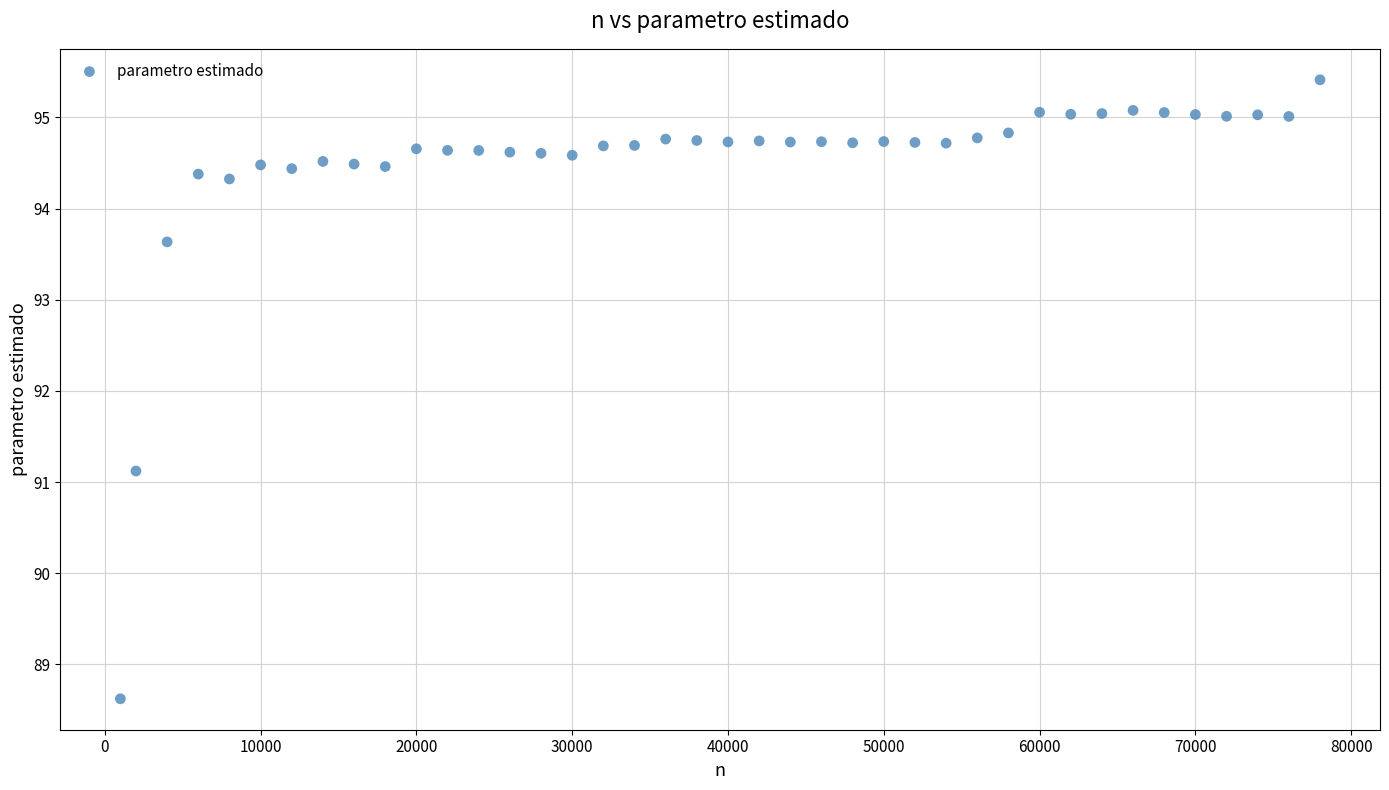

What is the range of Y values (max minus min)?

6.8